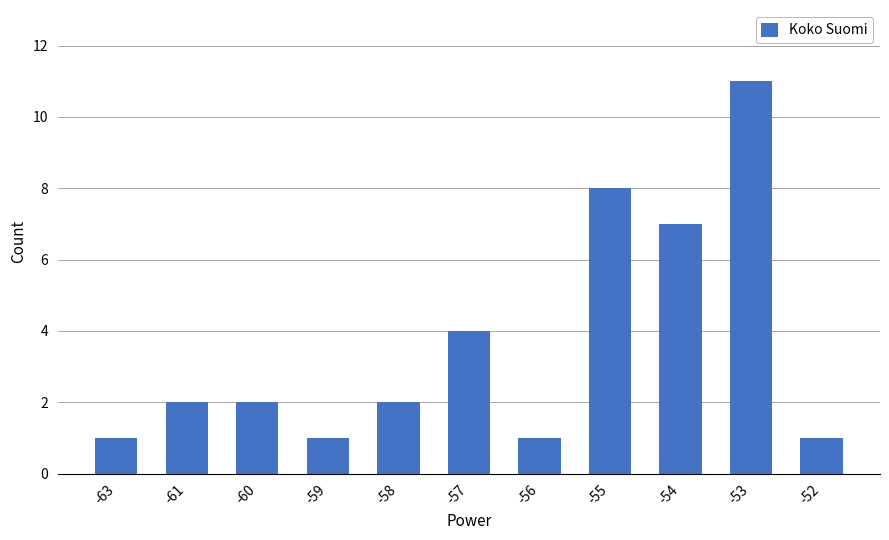

Does the chart contain any negative values?

No